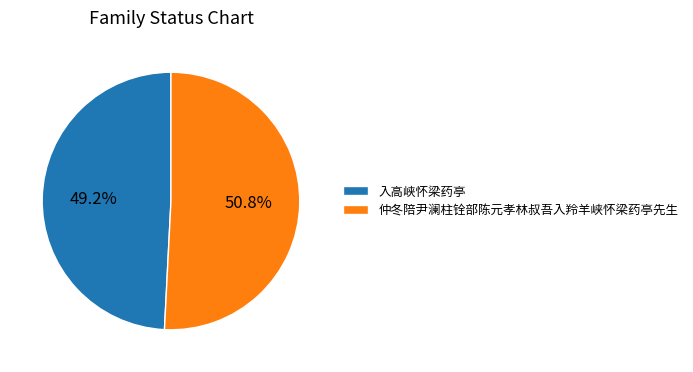

To the nearest percent, what is the combined percentage of 仲冬陪尹澜柱铨部陈元孝林叔吾入羚羊峡怀梁药亭先生 and 入高峡怀梁药亭?

100%